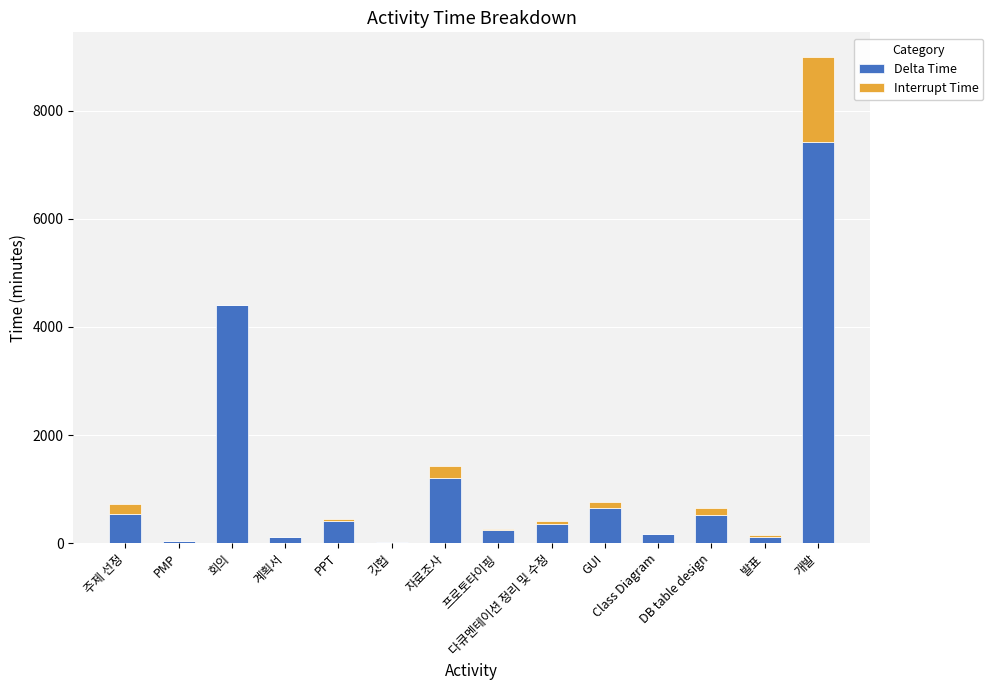

At which label does Delta Time reach its peak?

개발